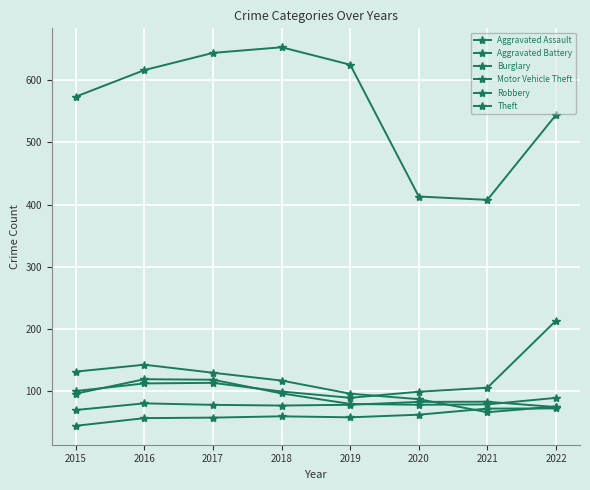

Which has a higher value, 2021 or 2016?

2021